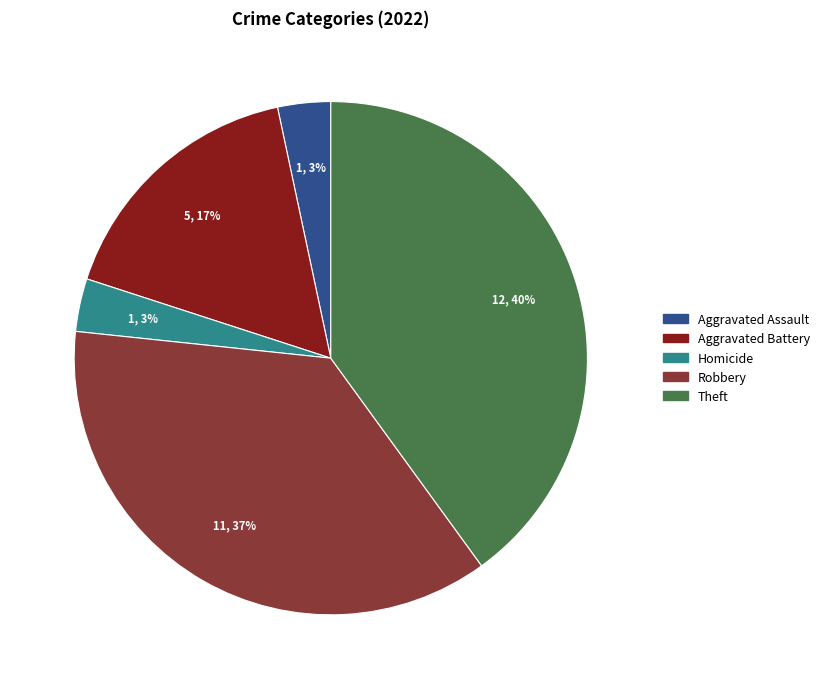

To the nearest percent, what is the difference between the largest and smallest slice percentages?

37%